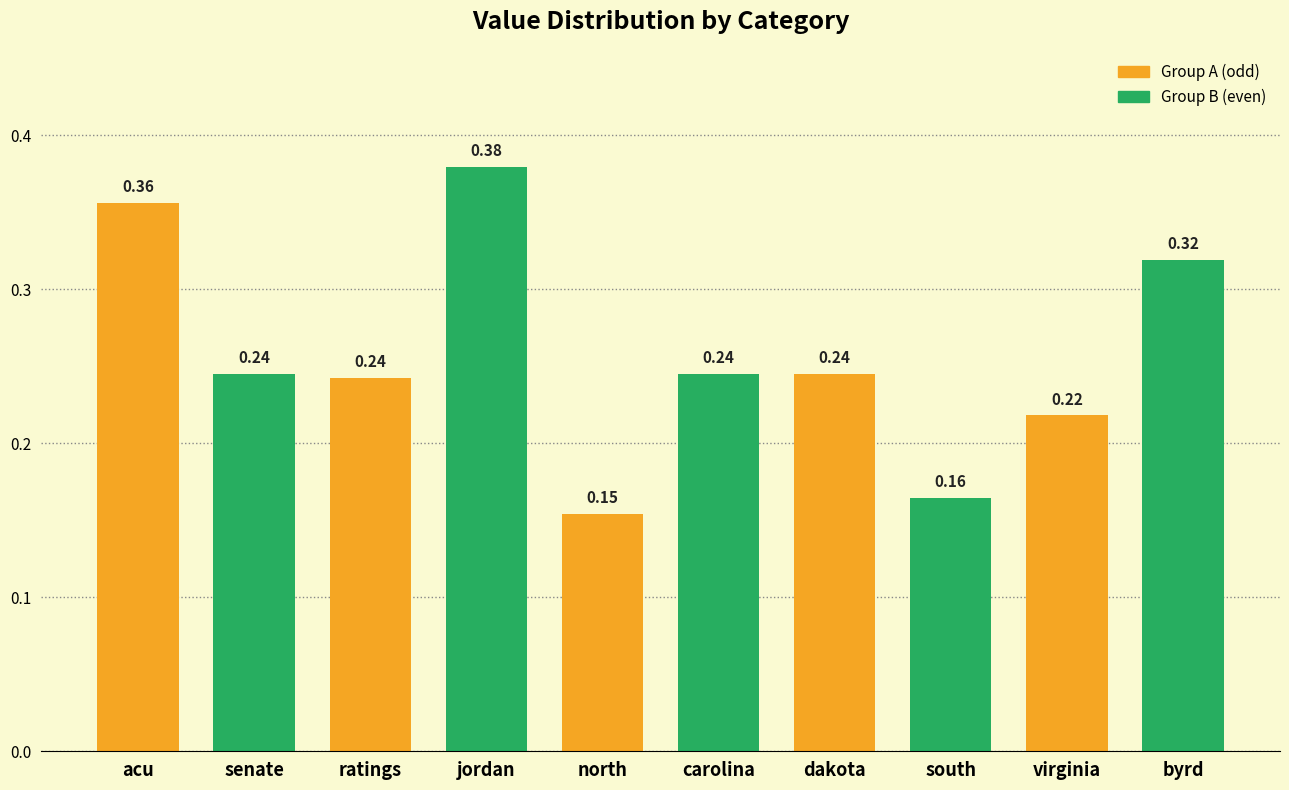

True or false: the data shows 0.3 at north.

False